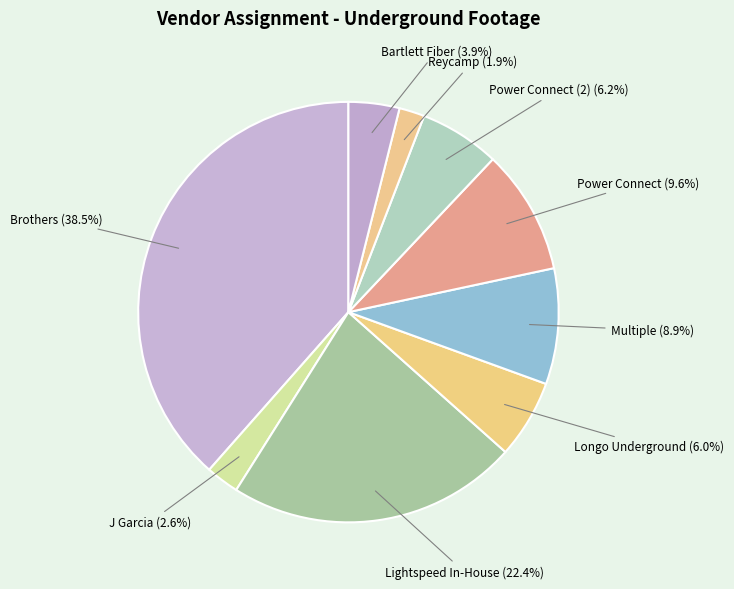

Which has a higher value, Bartlett Fiber or Brothers?

Brothers